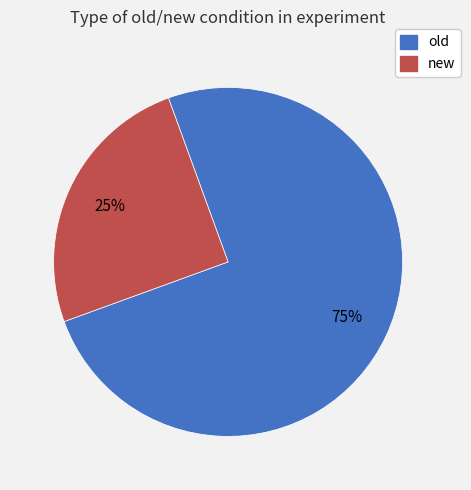

How many segments does this pie chart have?

2